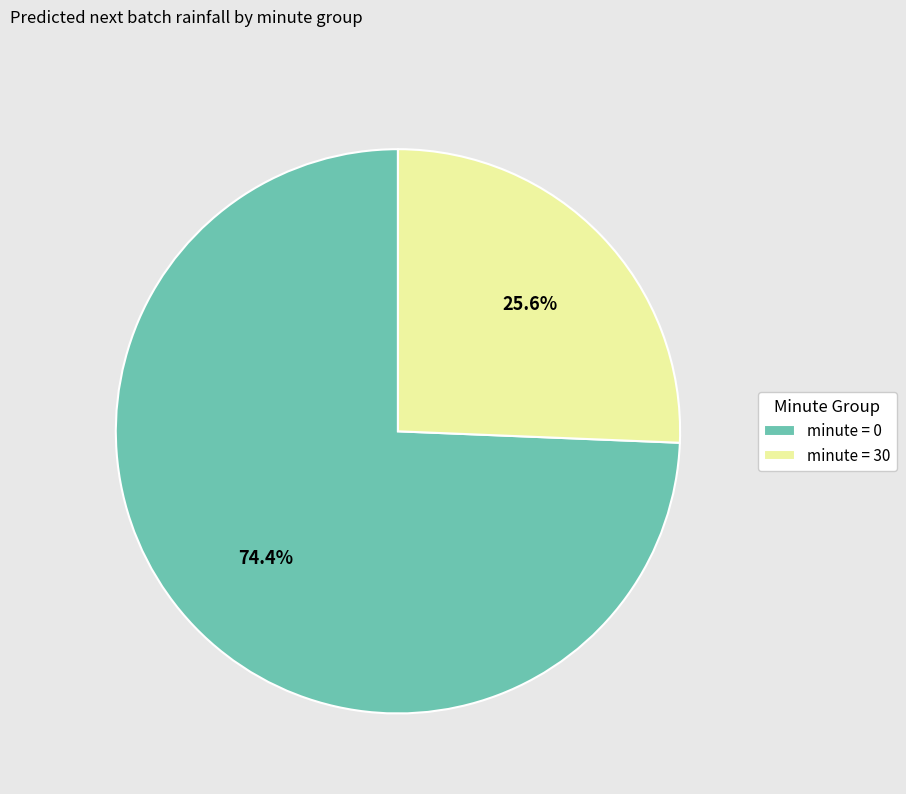

Which category accounts for the majority?

minute = 0